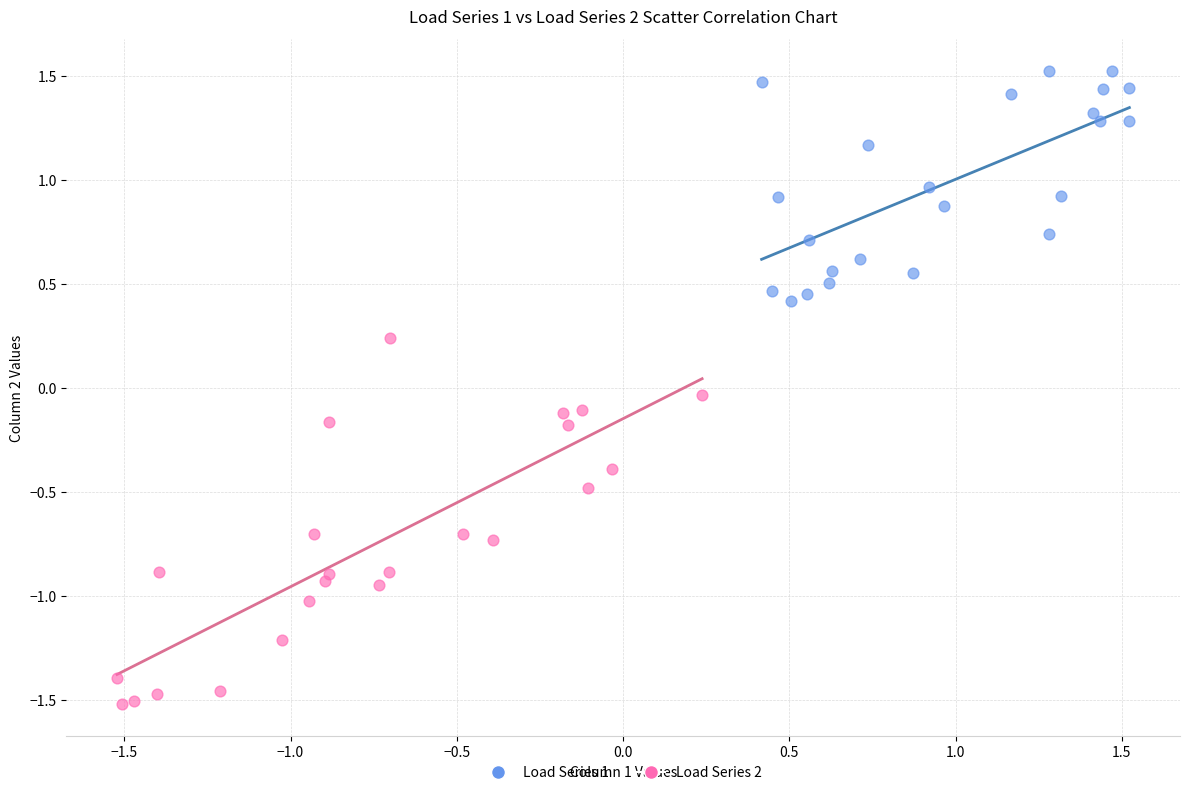

Which series reaches the maximum Y coordinate?

Load Series 1